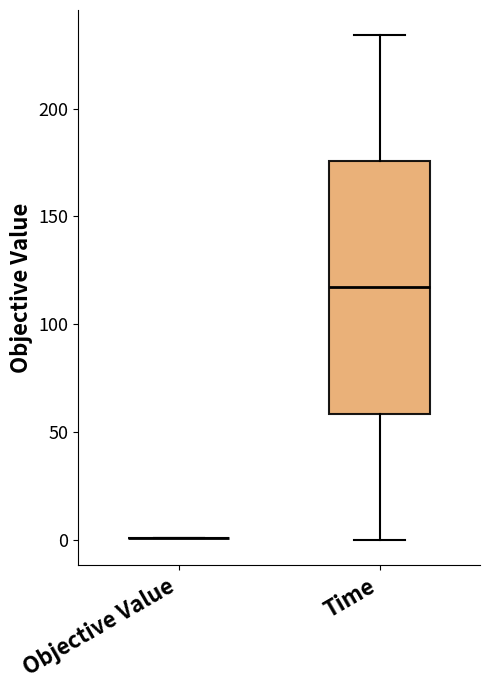

Comparing the boxes themselves (not the whiskers), which one is the tallest?

Time